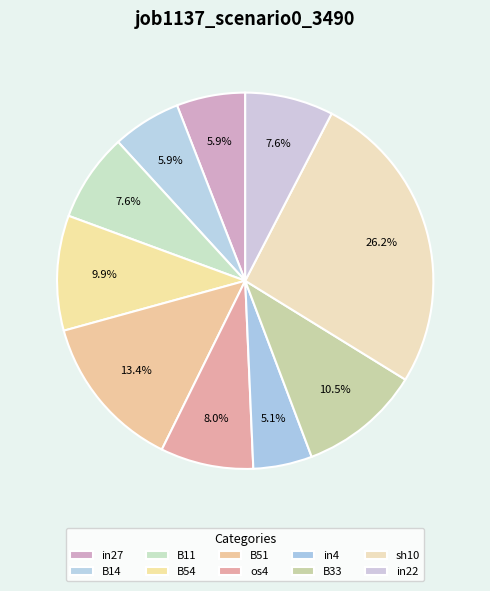

How much of the chart is everything except sh10?

73.8%